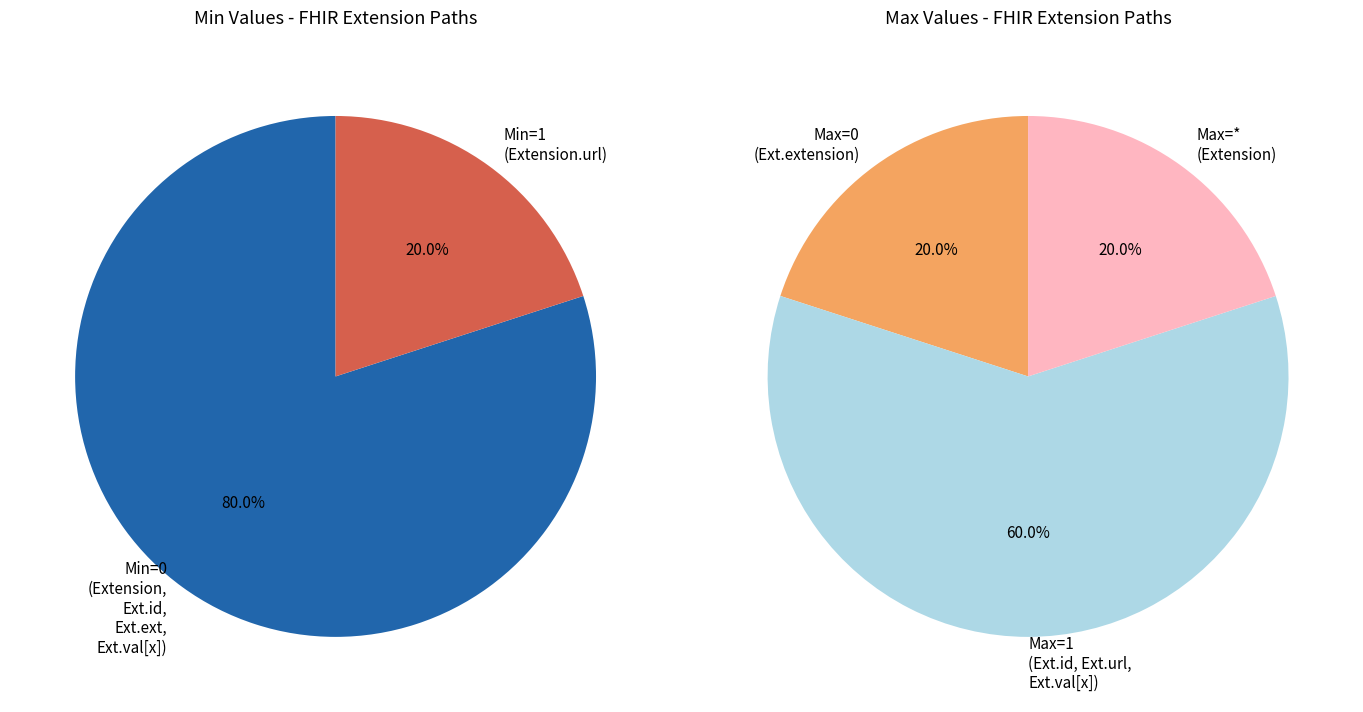

What is the smallest slice in the pie chart?

Extension